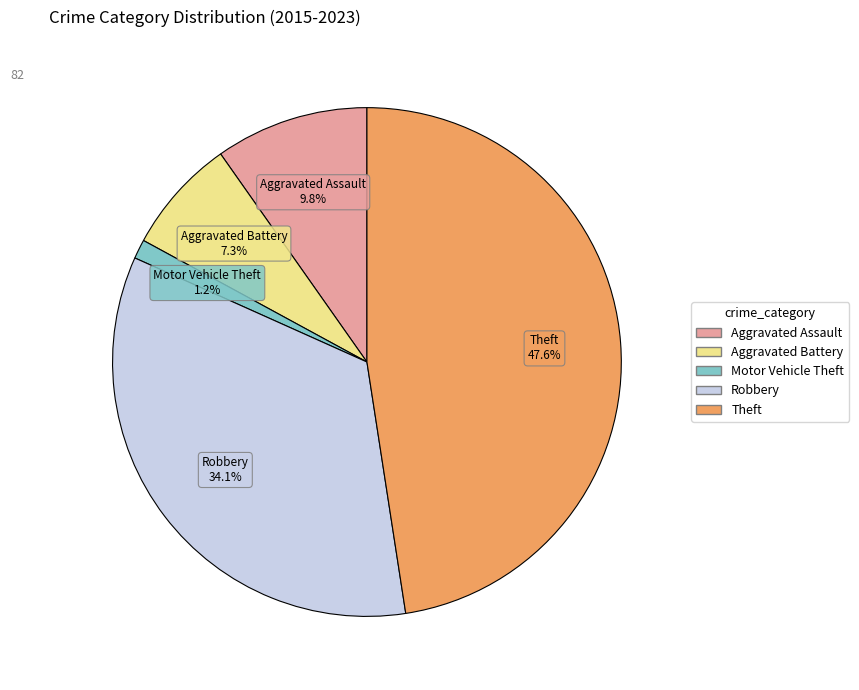

What is the smallest slice in the pie chart?

Motor Vehicle Theft